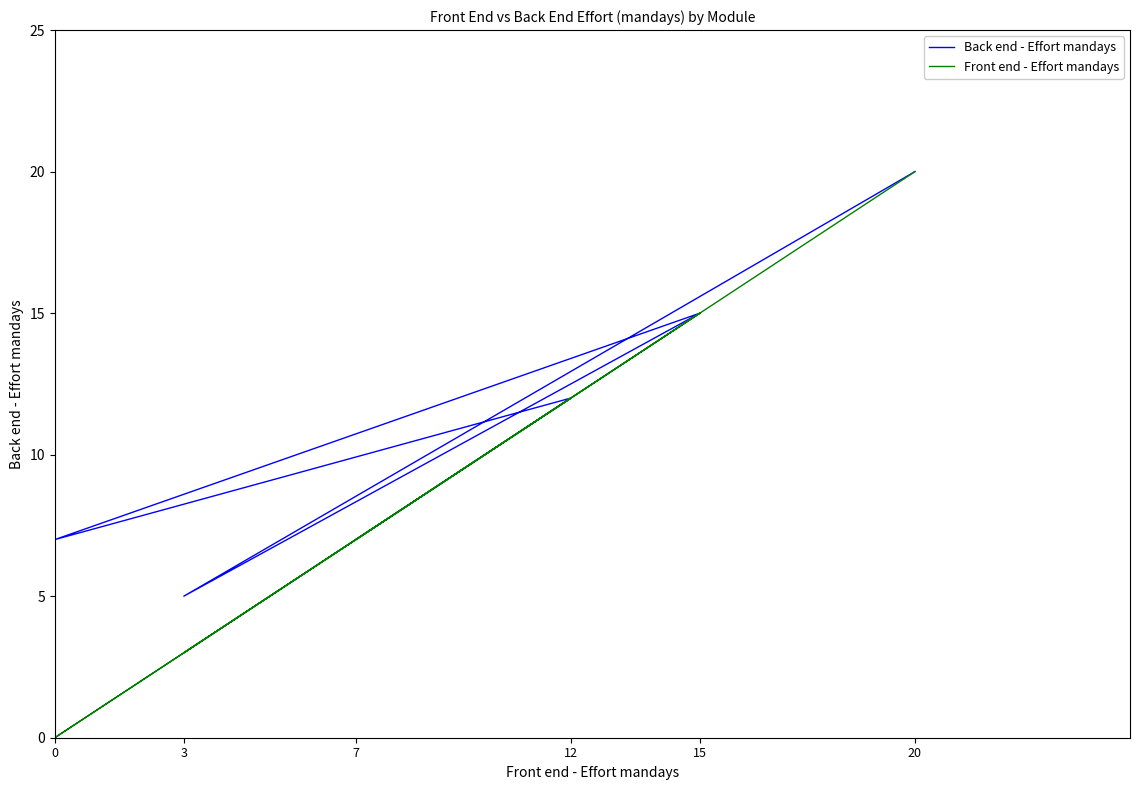

What is the value of the Front end - Effort mandays point at the 5th from the left?

3